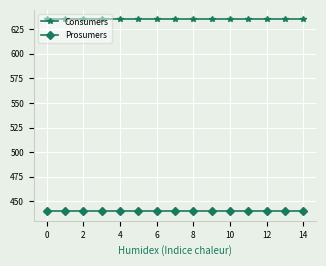

True or false: Prosumers and Consumers intersect in this chart.

False